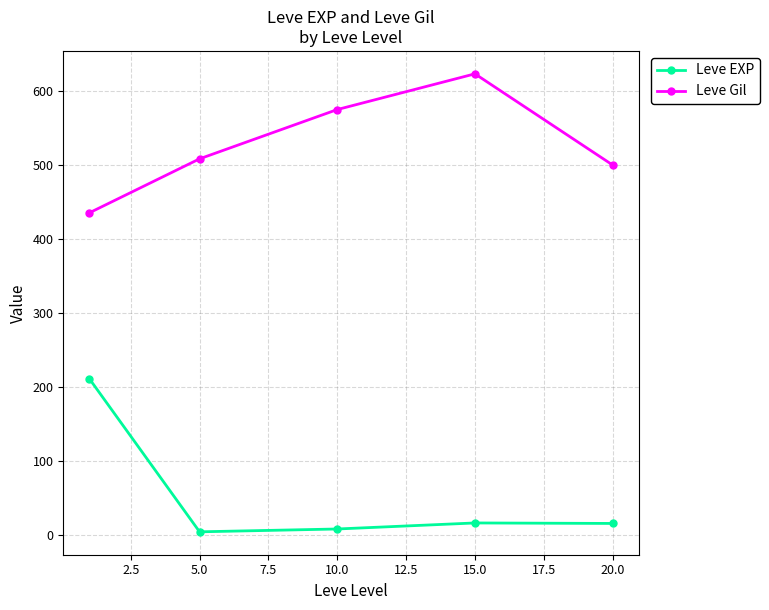

Rank the series by their average value, from highest to lowest.

Leve Gil, Leve EXP